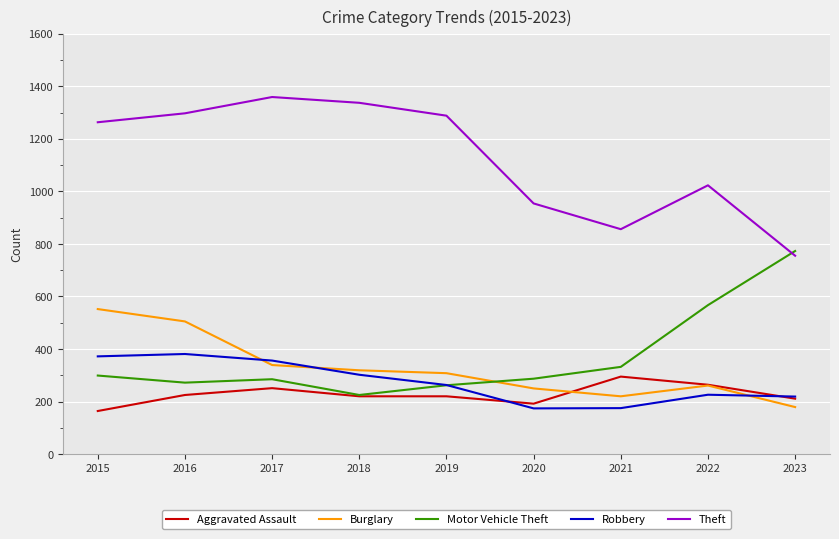

True or false: Burglary has a value of 431 at 2022.

False